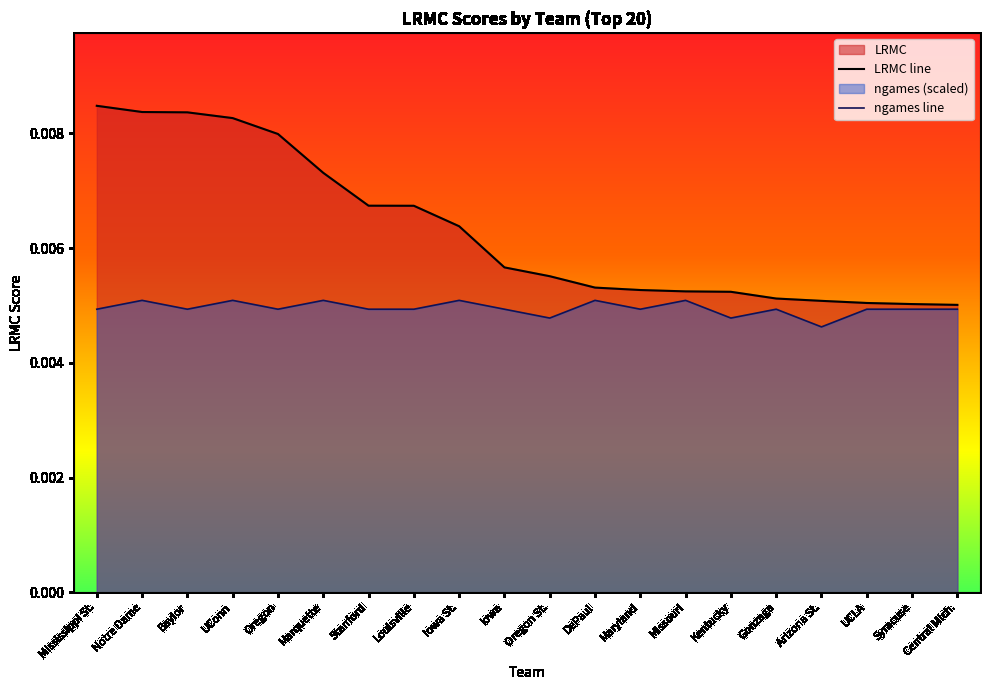

True or false: LRMC and ngames_norm intersect in this chart.

False